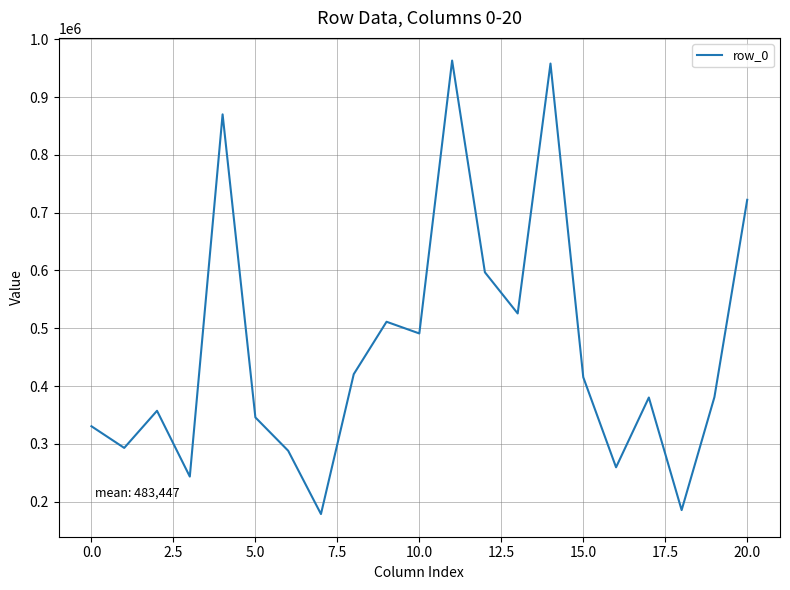

What is the difference between the maximum and minimum values?

784803